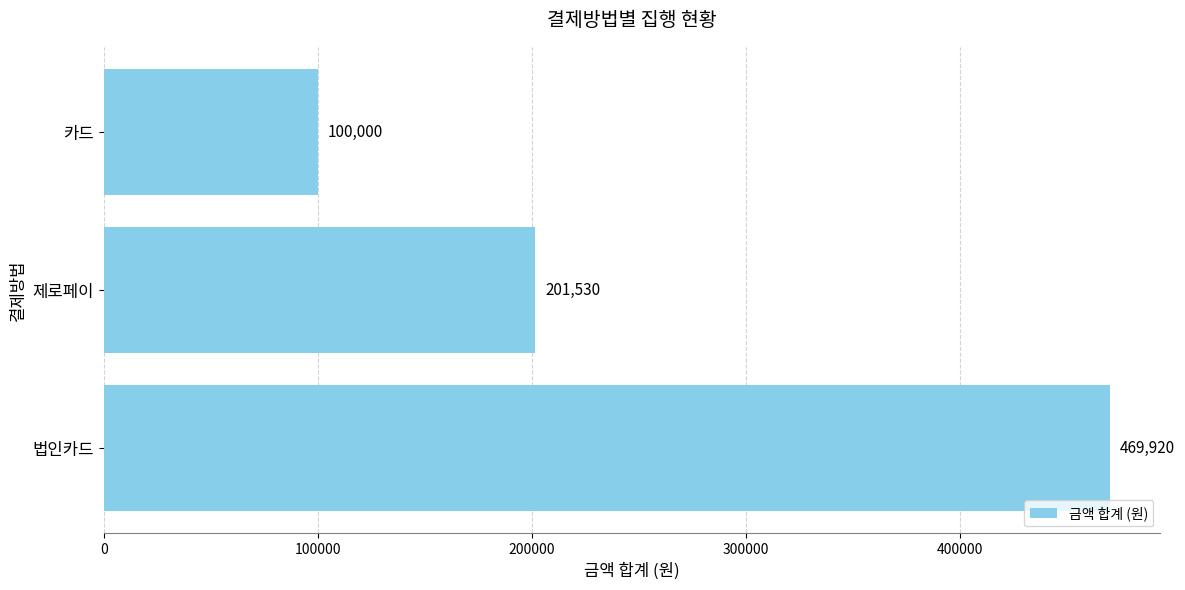

Reading bottom to top, what are all the values shown in this chart?

법인카드=469920	제로페이=201530	카드=100000